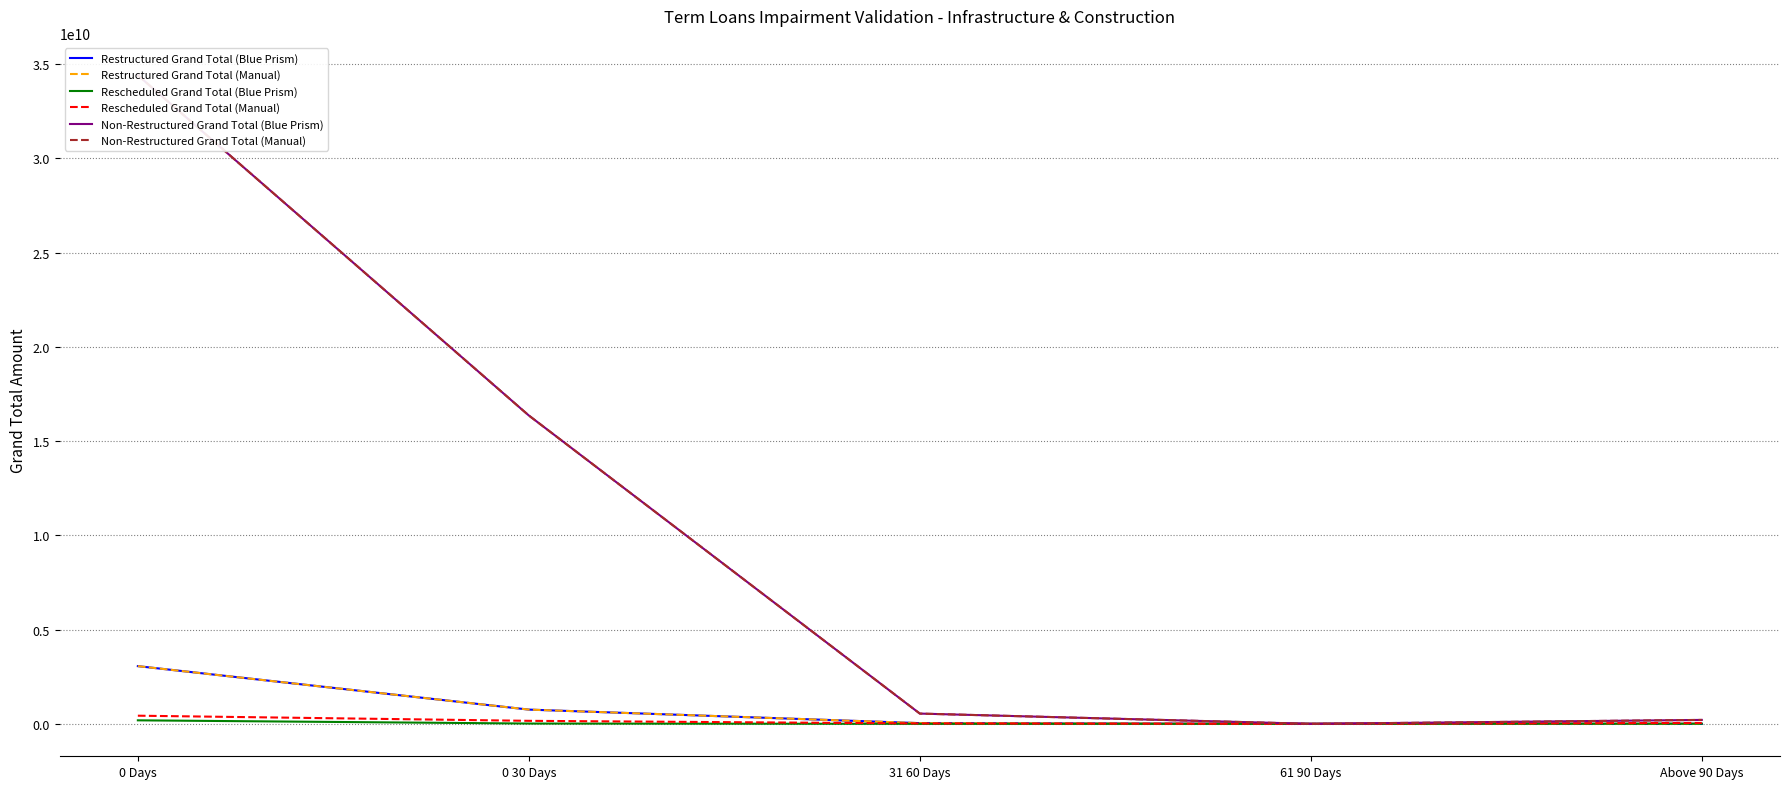

Is the value of Non-Restructured Grand Total (Blue Prism) at Above 90 Days greater than the value of Rescheduled Grand Total (Blue Prism) at 0 Days?

Yes